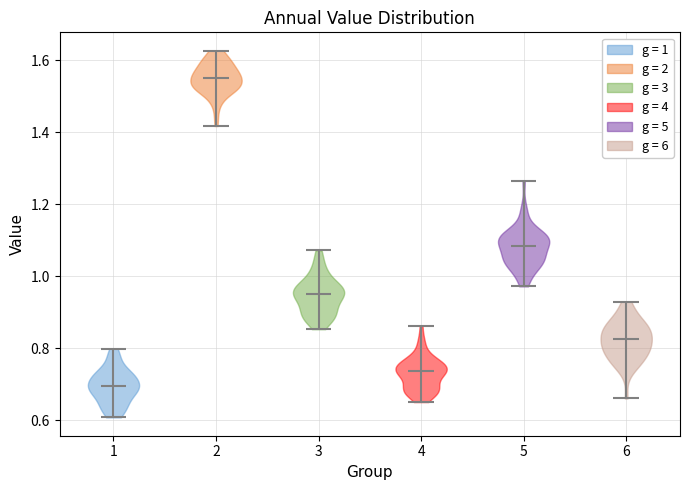

What is the highest point the violin at x = 5 reaches on the y-axis? The values are not printed on the chart, so give them approximately, as read against the axis.

1.26